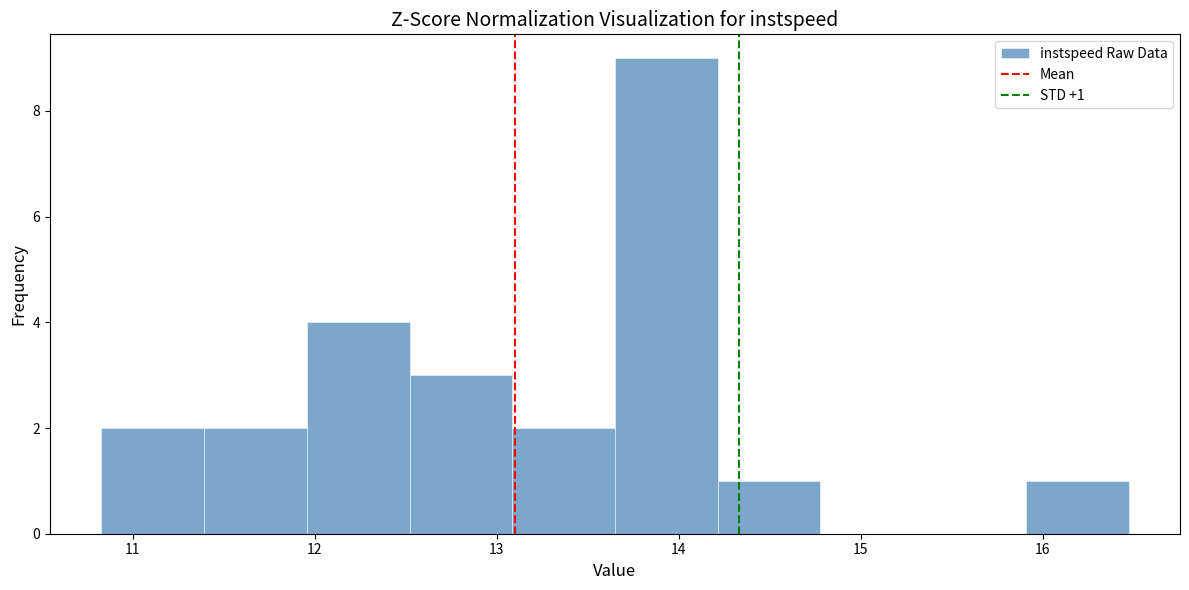

Over which range of the x-axis is the bar tallest?

13.6 to 14.2